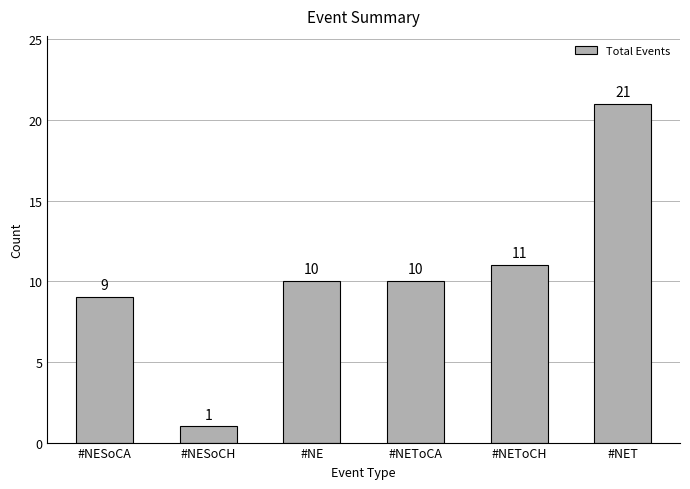

Where is the data nearest to the value 11?

#NEToCH